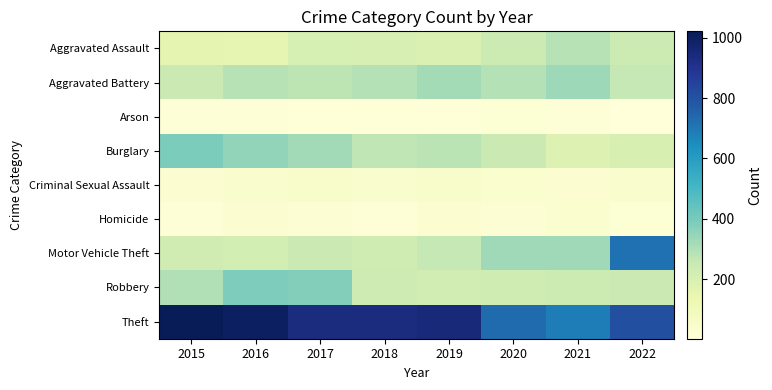

What is the minimum value shown in the chart?

3